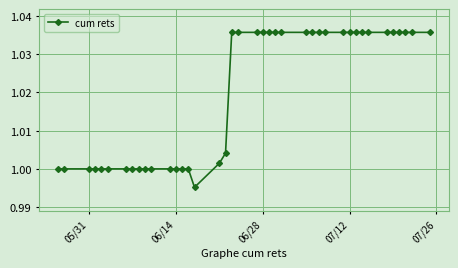

What is the sum of all values?

40.8